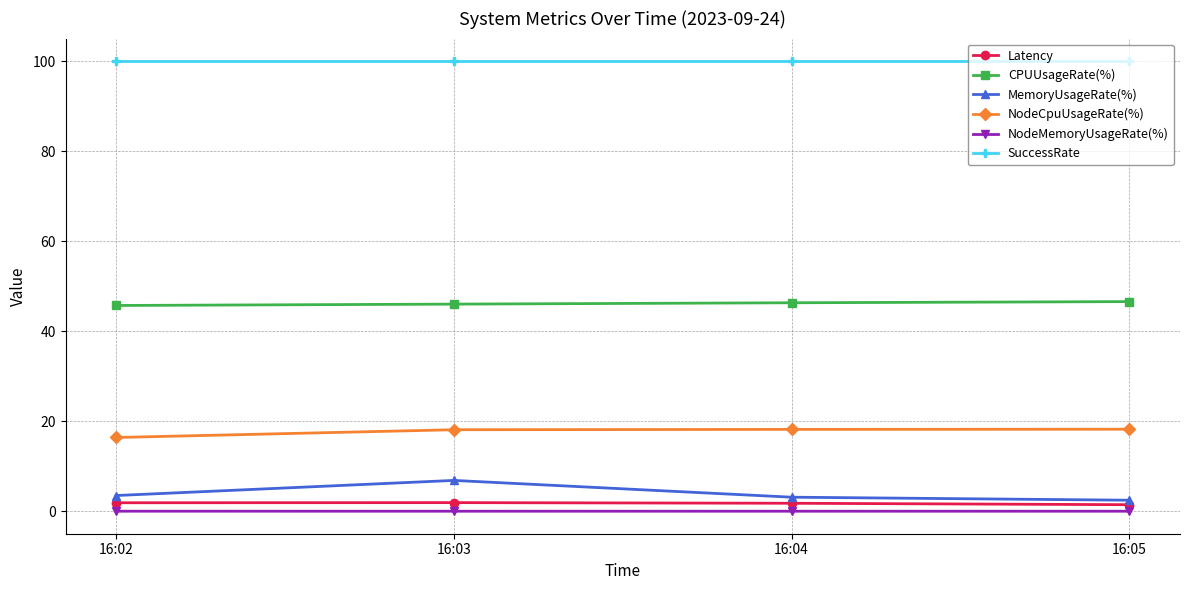

Read the SuccessRate value at 16:02.

100.0